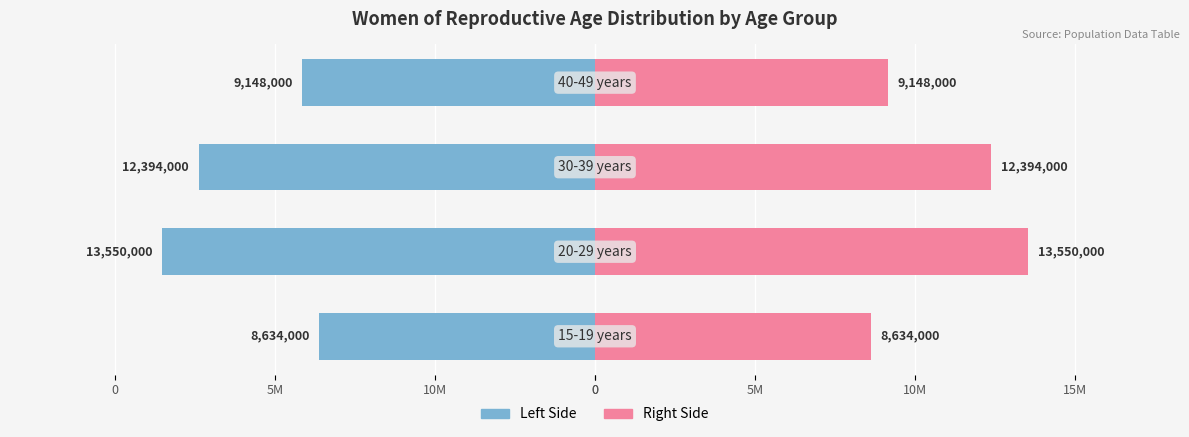

What is the value of the WRA Distribution (right) bar at the 1st from the left?

8634000